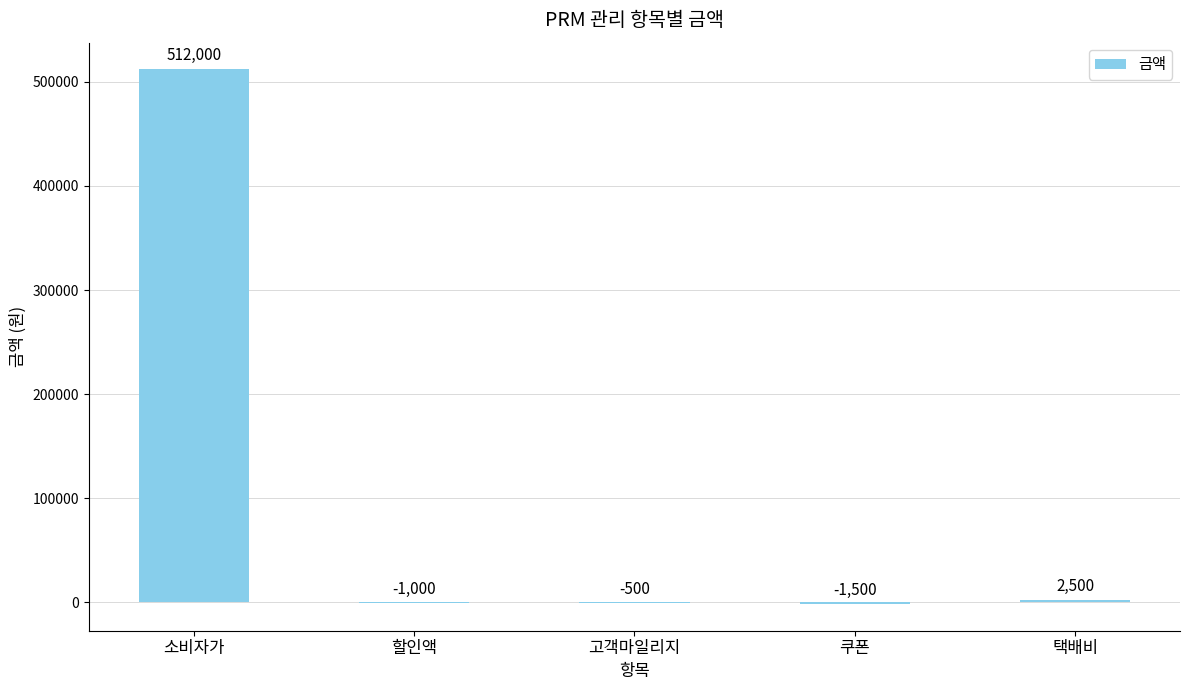

How many positive values are there?

2